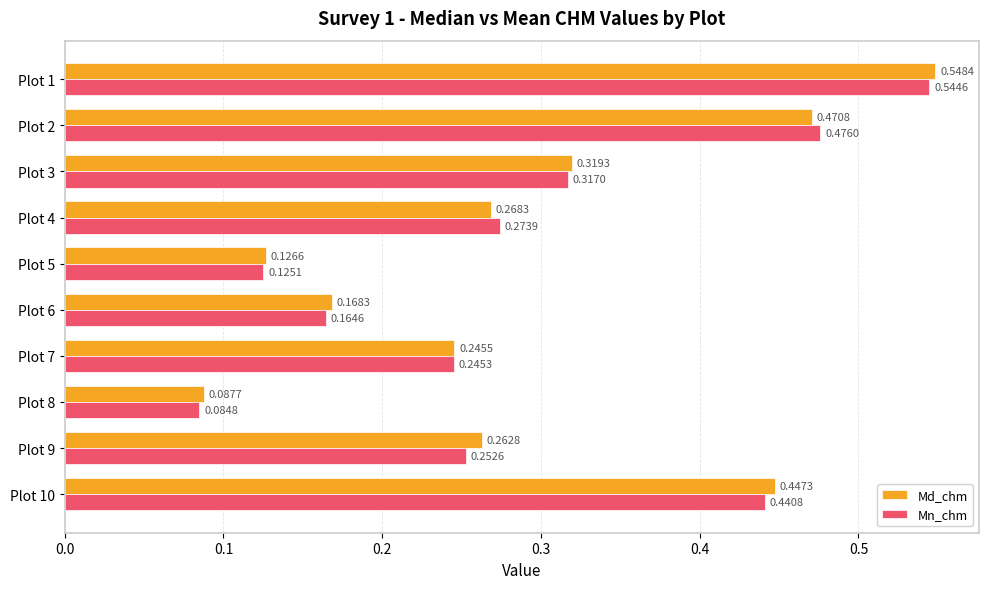

Which series has the largest total across all categories?

Md_chm